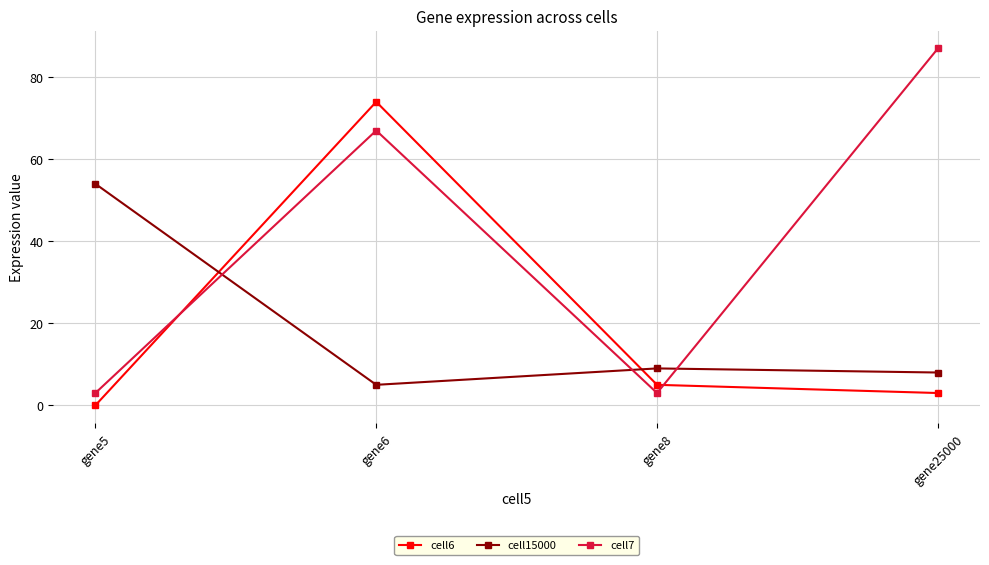

True or false: cell7 has a value of 67 at gene6.

True